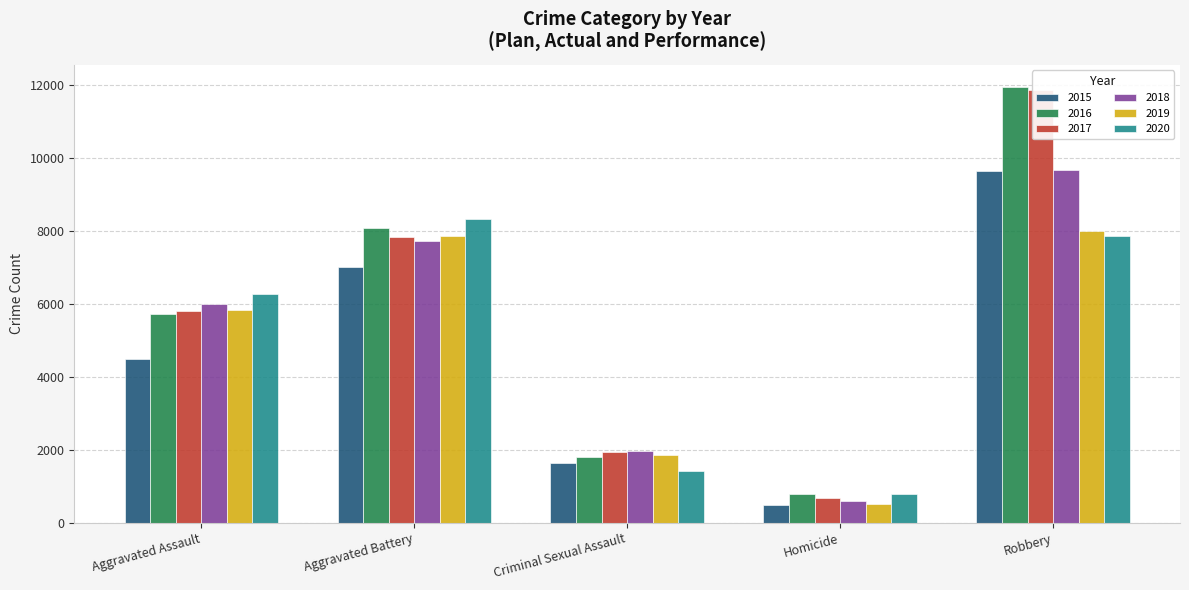

List the series in order of their peak value, highest first.

2016, 2017, 2018, 2015, 2020, 2019